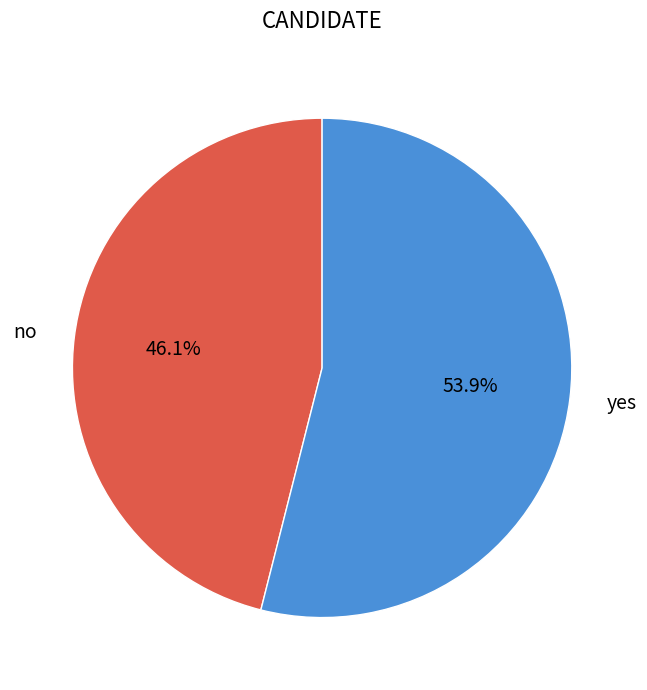

Does any single category account for the majority?

Yes